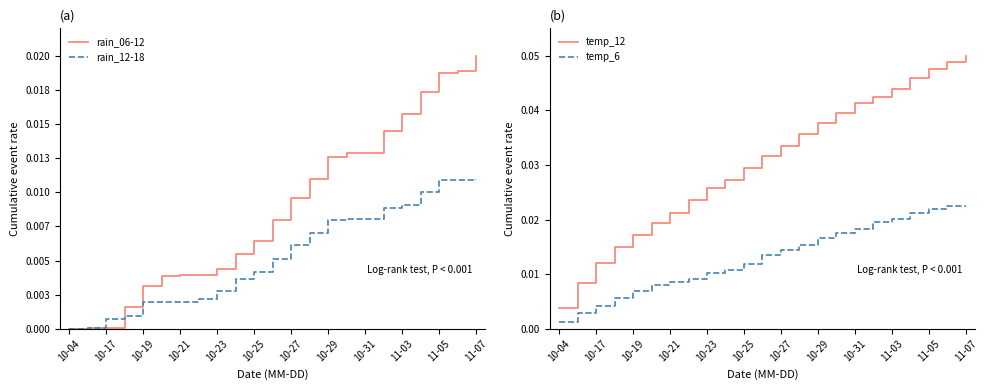

Does the chart display data point markers on the line(s)?

No